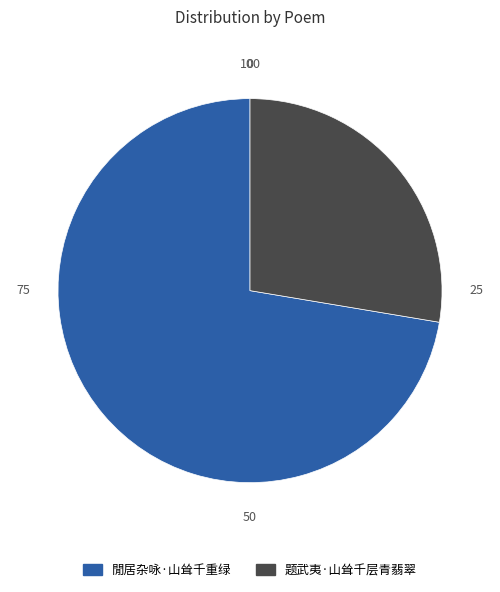

What is the smallest slice in the pie chart?

题武夷·山耸千层青翡翠